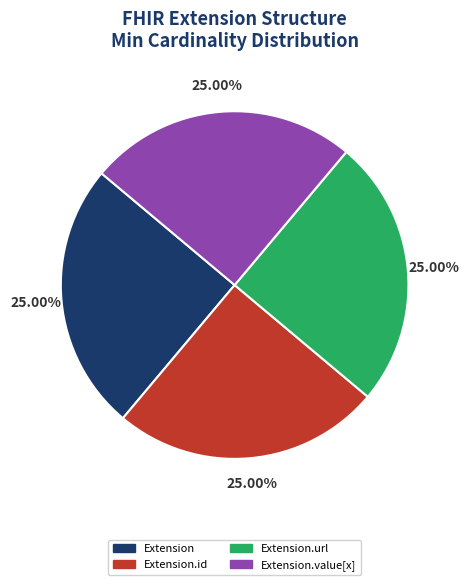

Is Extension.url the majority of the pie?

No